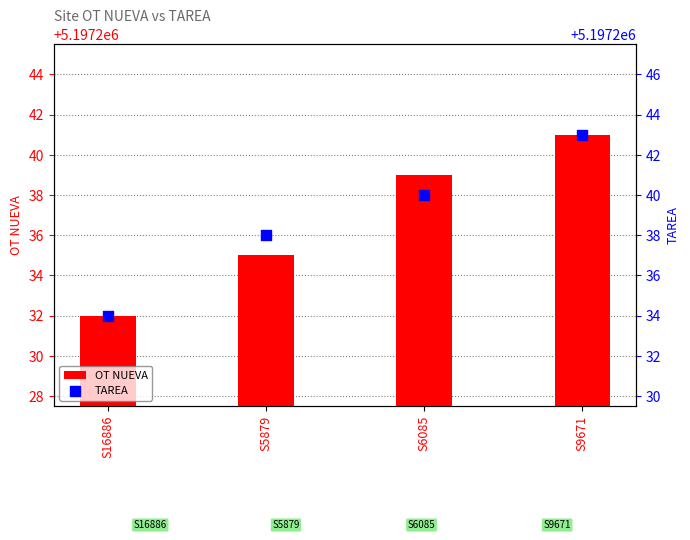

Which series reaches the maximum Y coordinate?

TAREA